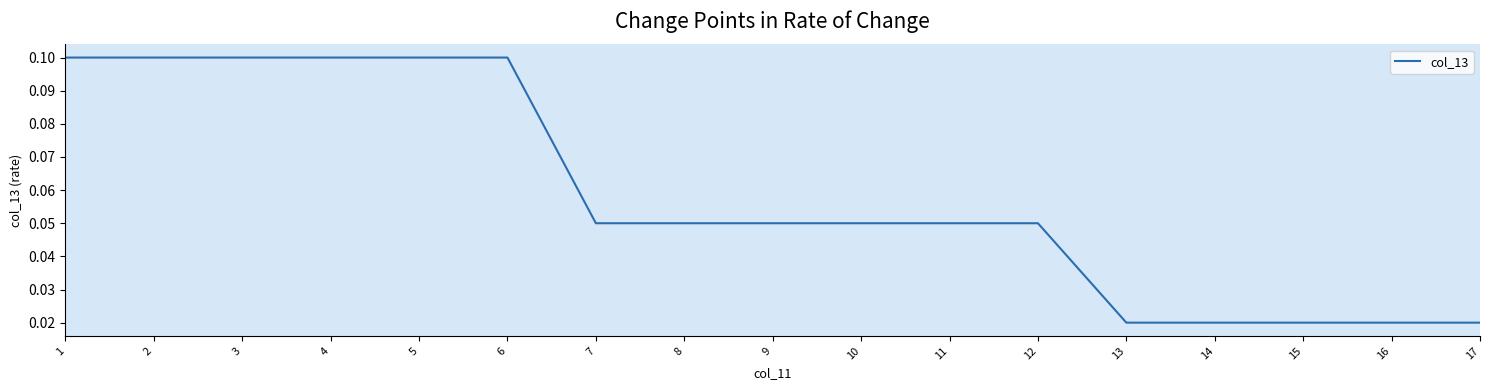

What is the difference between the values at 15 and 1?

0.1